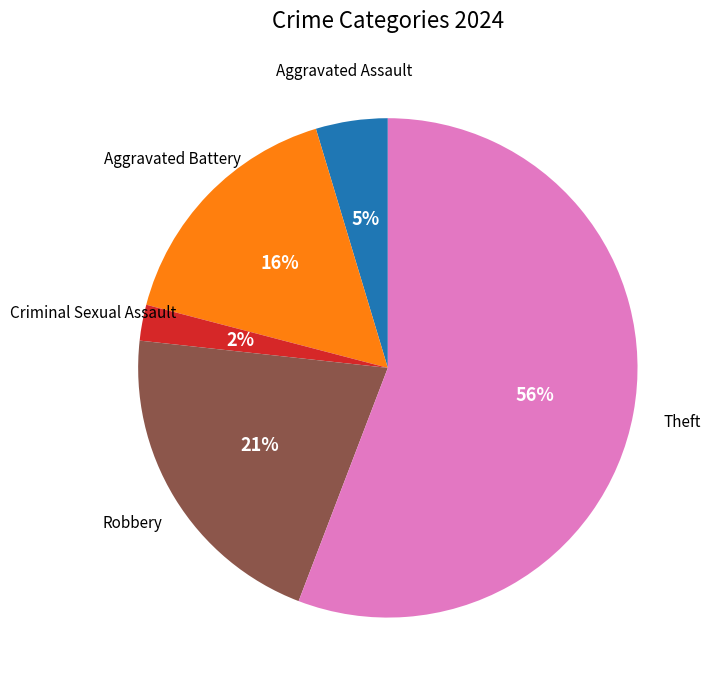

To the nearest percent, what is the average slice percentage?

20%